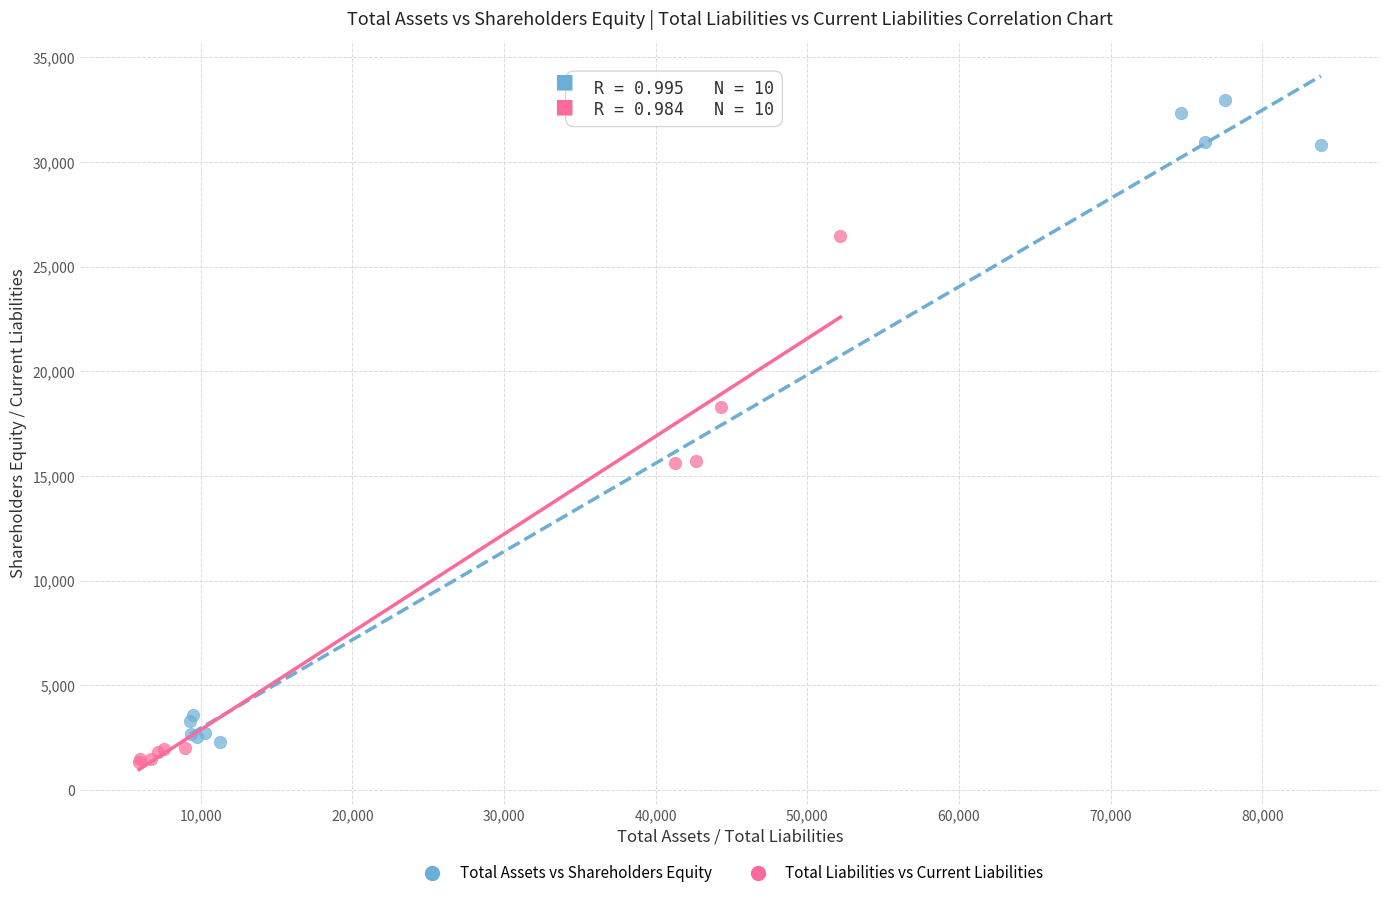

Which series has the widest spread of Y values?

Total Assets vs Shareholders Equity